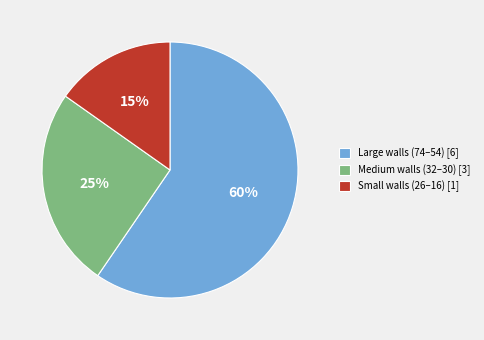

Which slice is the largest?

Large walls (74–54) [6]